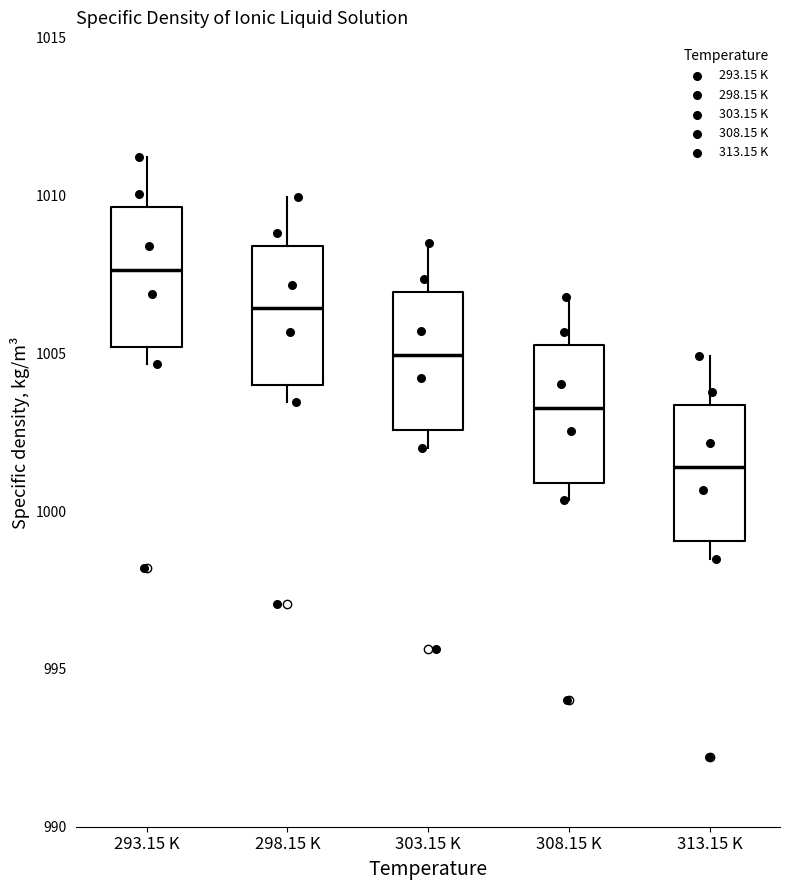

Where does the upper whisker of the box for 293.15 K end on the y-axis? The values are not printed on the chart, so give them approximately, as read against the axis.

1011.0